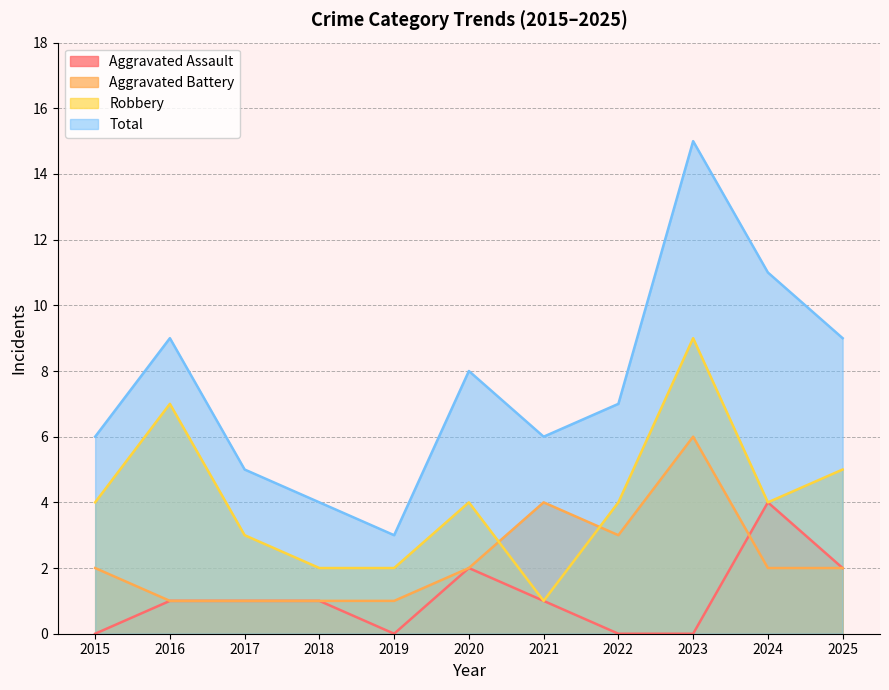

Count the number of categories in the chart.

11